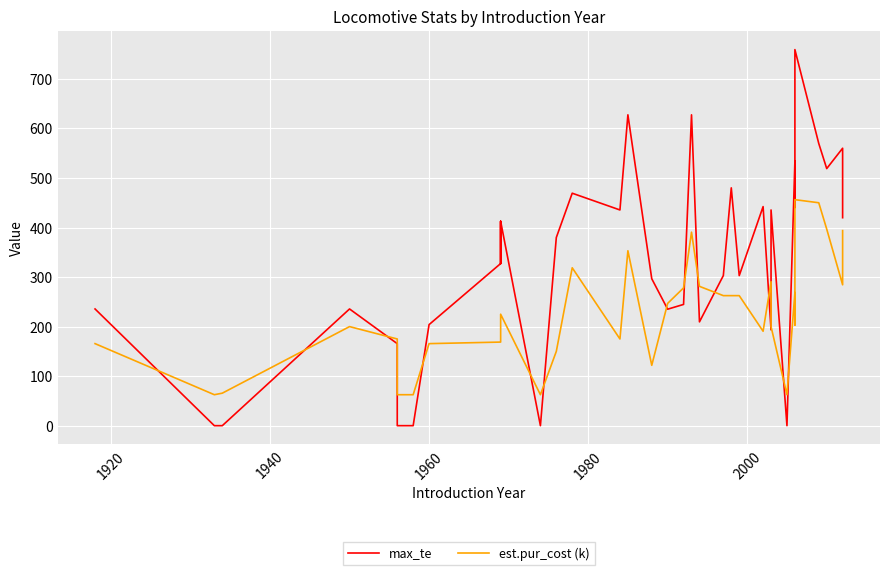

What are all the series names shown in the legend?

max_te, est.pur_cost (k)